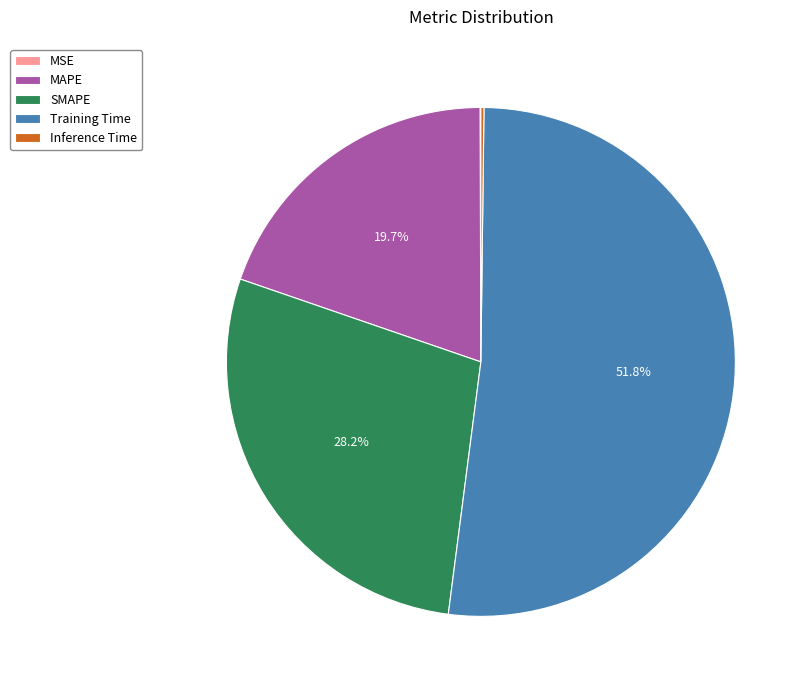

Do MAPE and SMAPE together represent more than half of the pie?

No